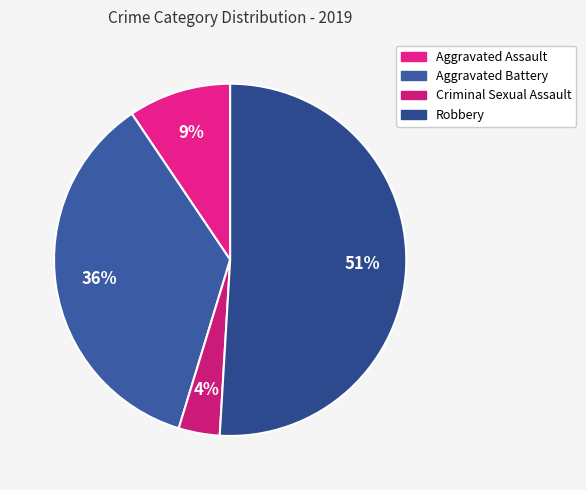

To the nearest percent, what portion does Aggravated Battery represent?

36%